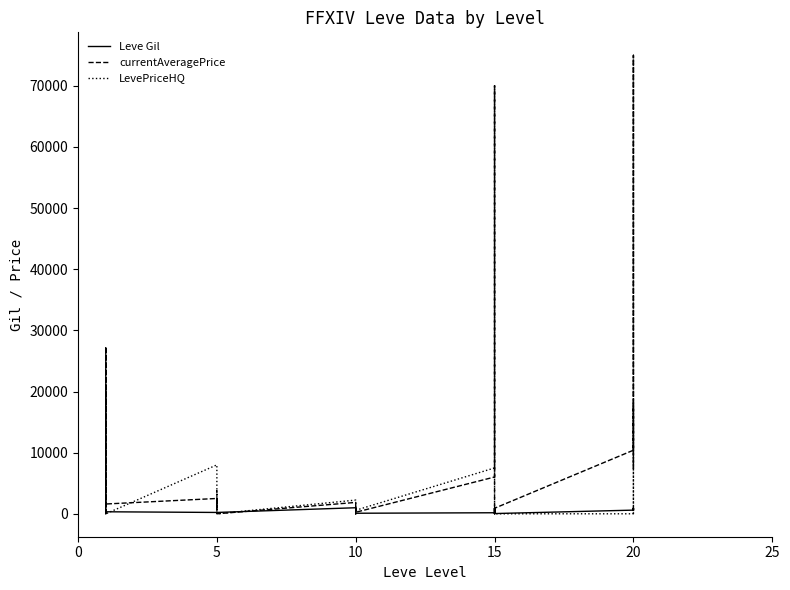

How many data points in Leve Gil are above 430?

14